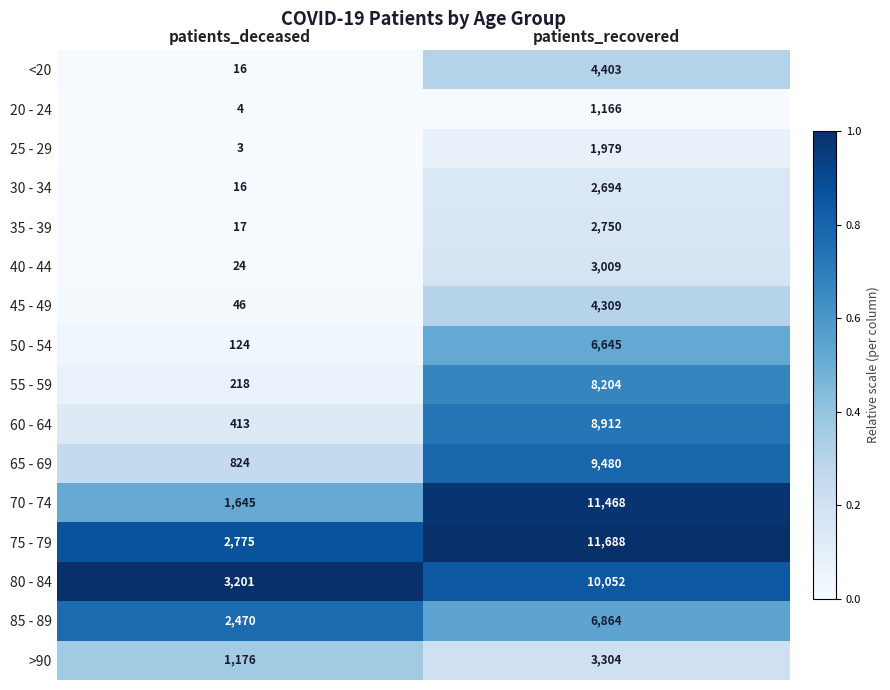

True or false: 60 - 64 has a value of 5344 at patients_recovered.

False